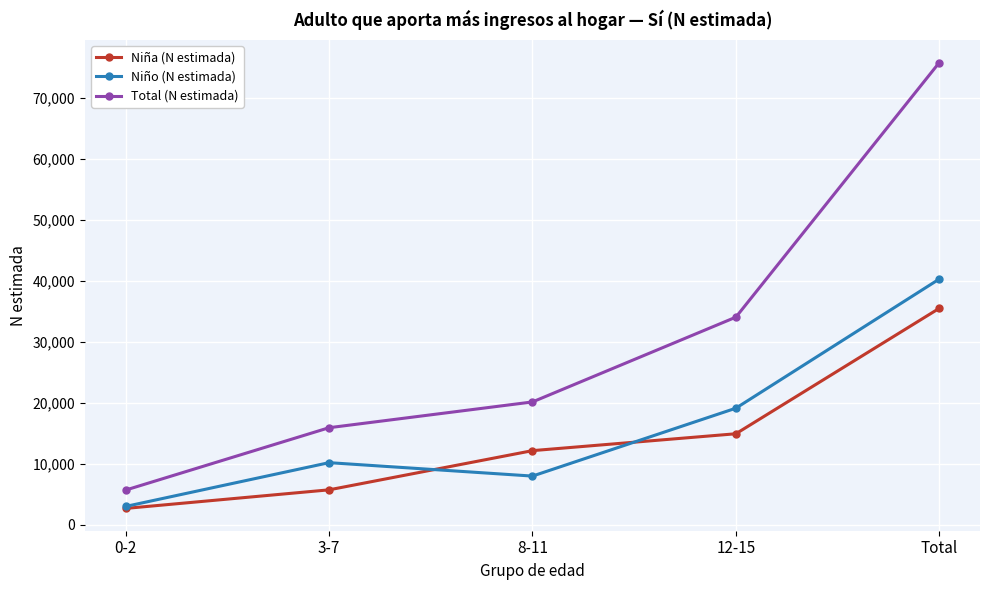

Rank the series at 8-11 from highest to lowest value.

Total (N estimada), Niña (N estimada), Niño (N estimada)